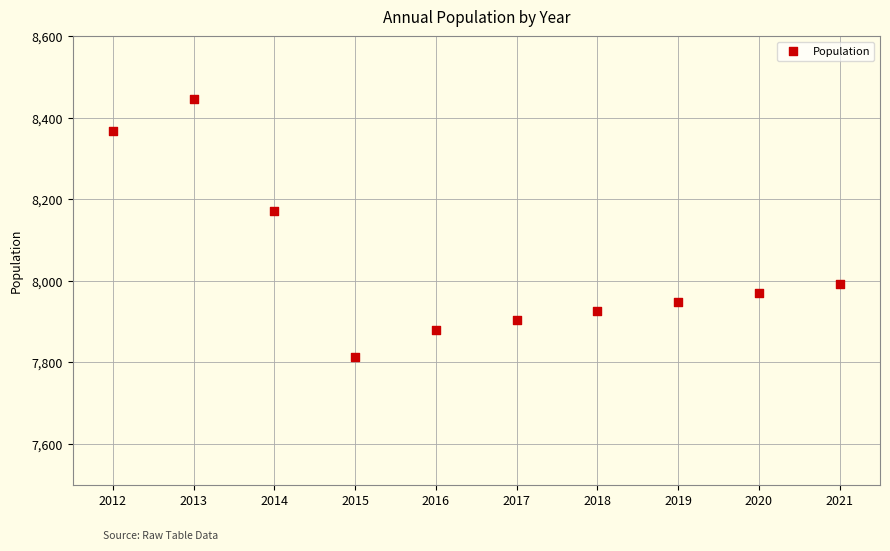

What Y value in the scatter plot is closest to 8129?

8171